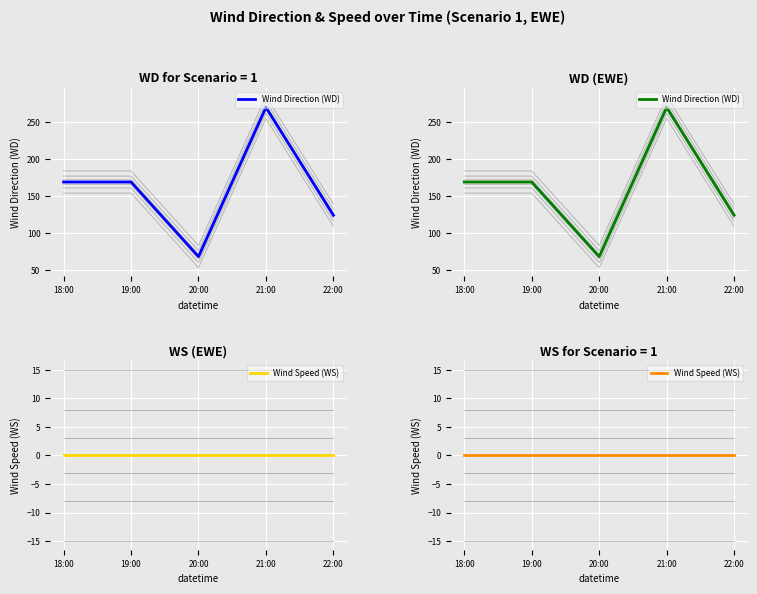

What is the label of the 4th point from the right?

19:00